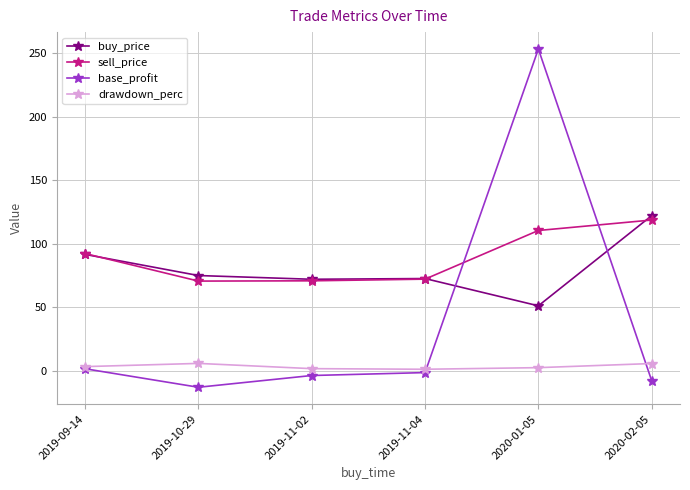

True or false: drawdown_perc has more than 2 interior local peaks.

False